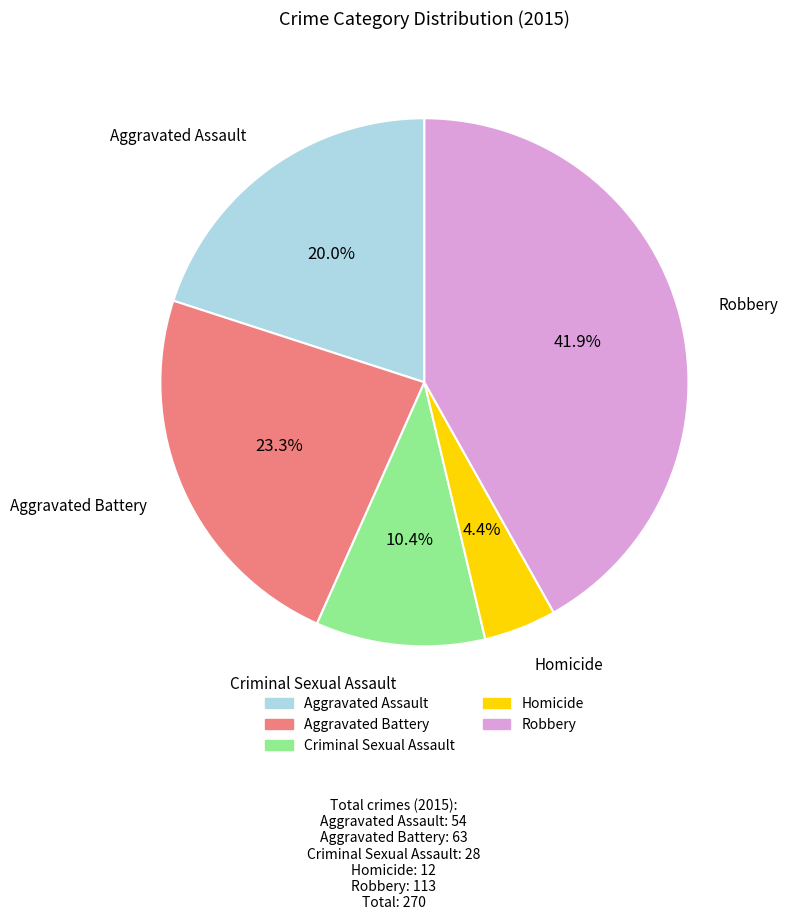

What is the largest slice in the pie chart?

Robbery